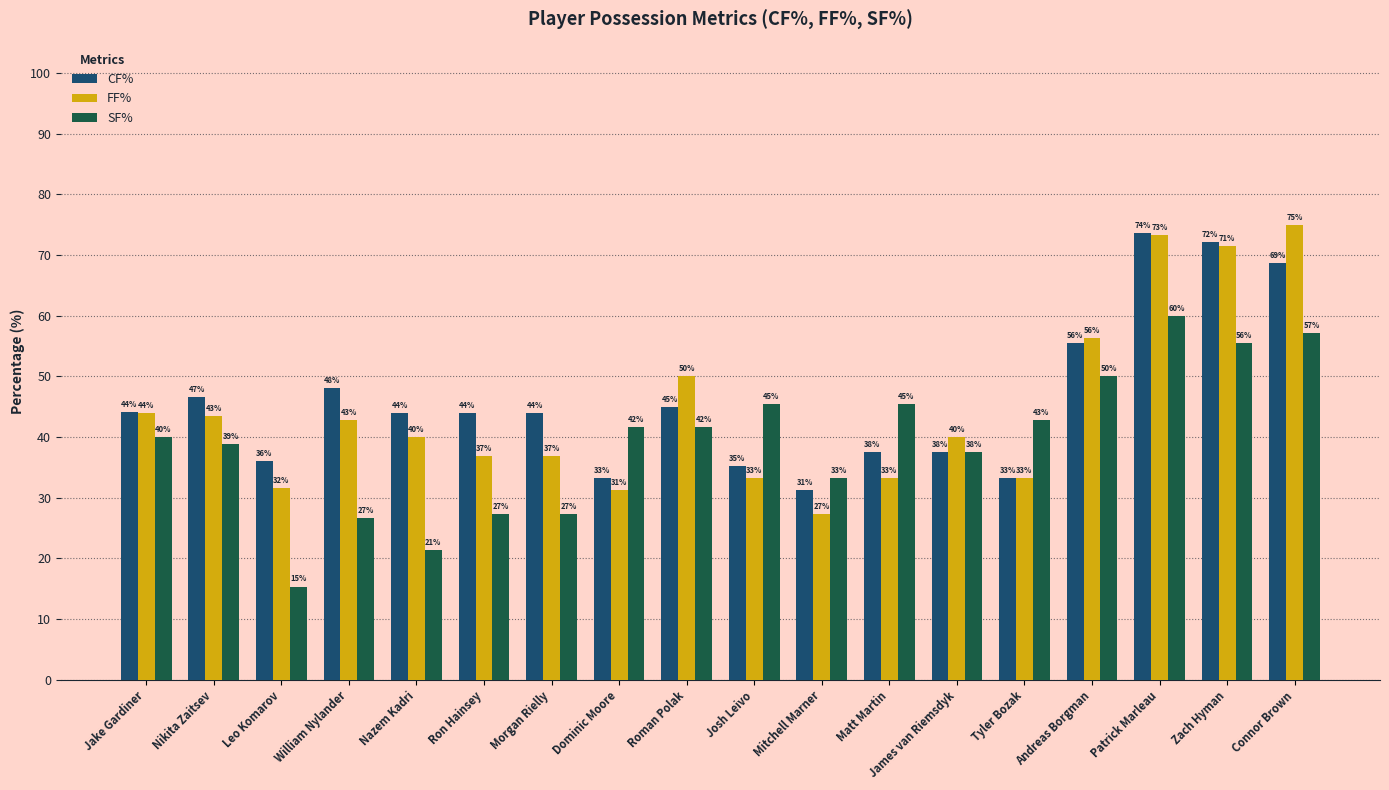

True or false: SF% has a value of 13.9 at Nikita Zaitsev.

False